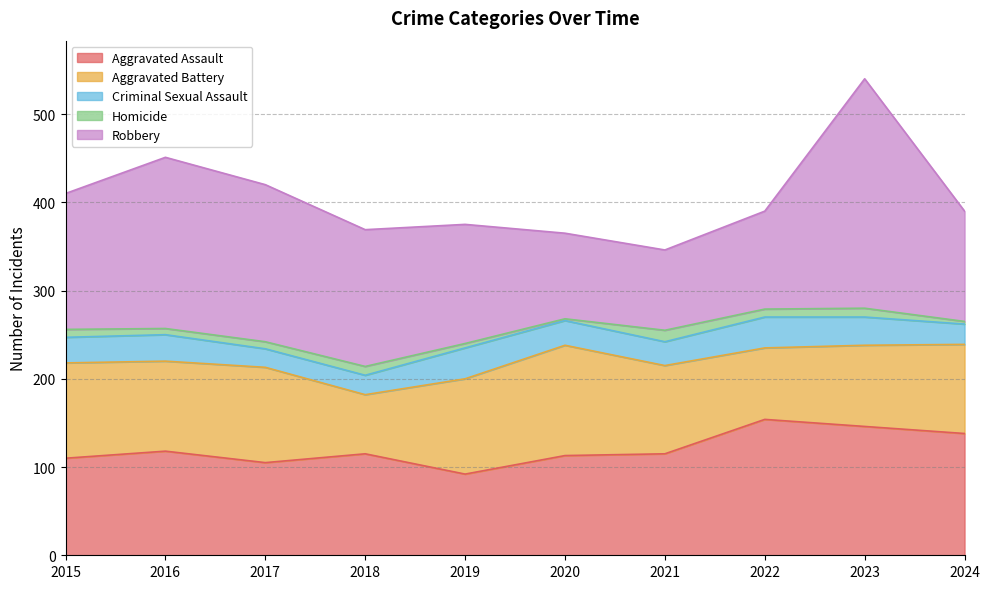

How many lines are shown in the chart?

5